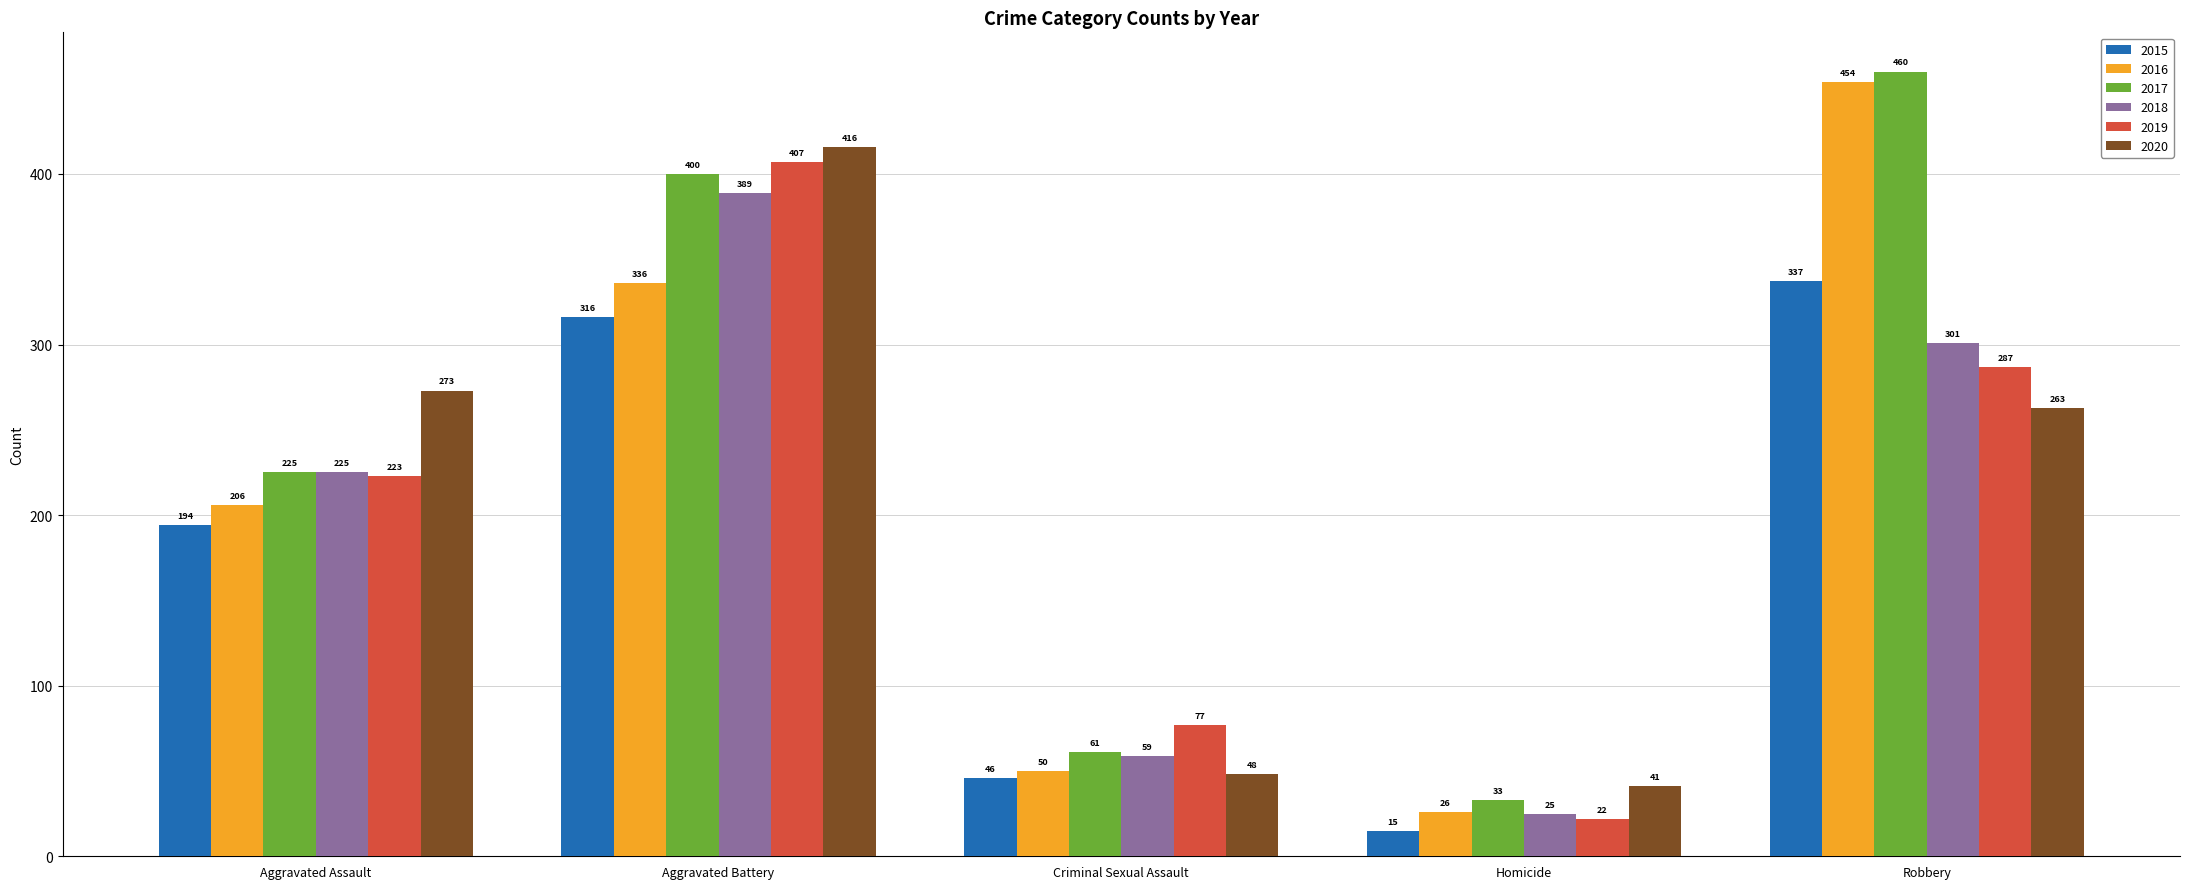

Reading left to right, extract all data points from this chart.

2015: Aggravated Assault=194	Aggravated Battery=316	Criminal Sexual Assault=46	Homicide=15	Robbery=337
2016: Aggravated Assault=206	Aggravated Battery=336	Criminal Sexual Assault=50	Homicide=26	Robbery=454
2017: Aggravated Assault=225	Aggravated Battery=400	Criminal Sexual Assault=61	Homicide=33	Robbery=460
2018: Aggravated Assault=225	Aggravated Battery=389	Criminal Sexual Assault=59	Homicide=25	Robbery=301
2019: Aggravated Assault=223	Aggravated Battery=407	Criminal Sexual Assault=77	Homicide=22	Robbery=287
2020: Aggravated Assault=273	Aggravated Battery=416	Criminal Sexual Assault=48	Homicide=41	Robbery=263